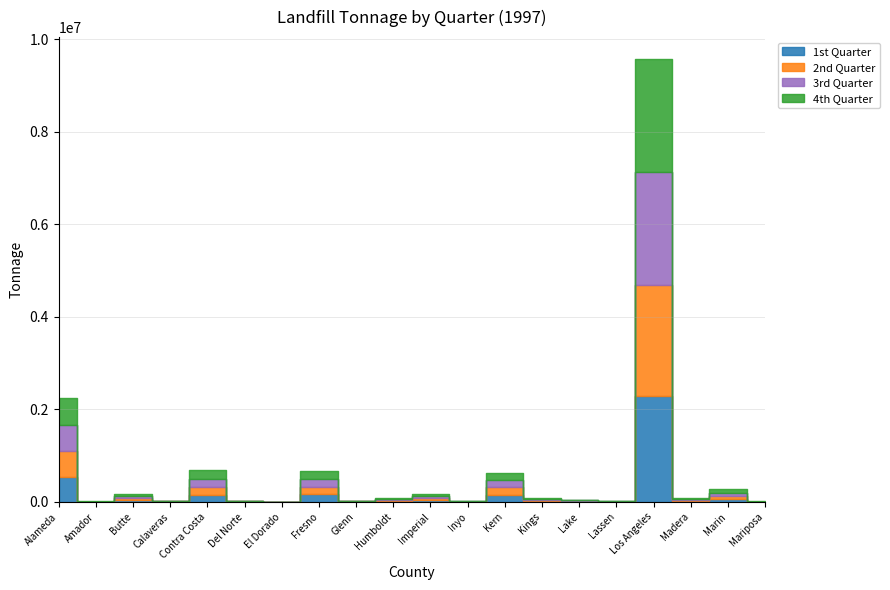

At which category does 3rd Quarter reach its first local peak?

Butte